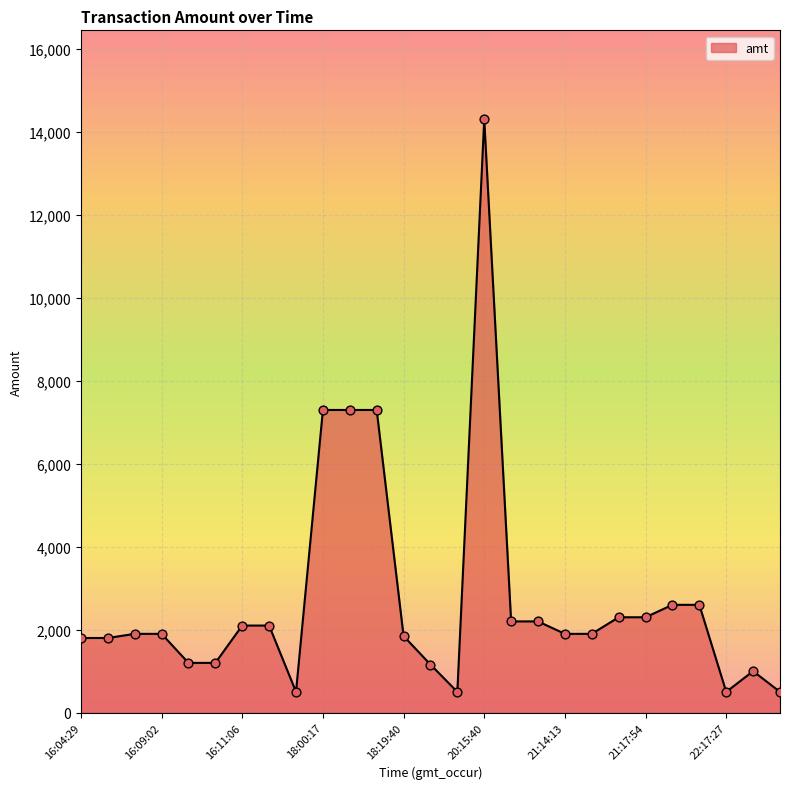

What is the greatest value displayed?

14310